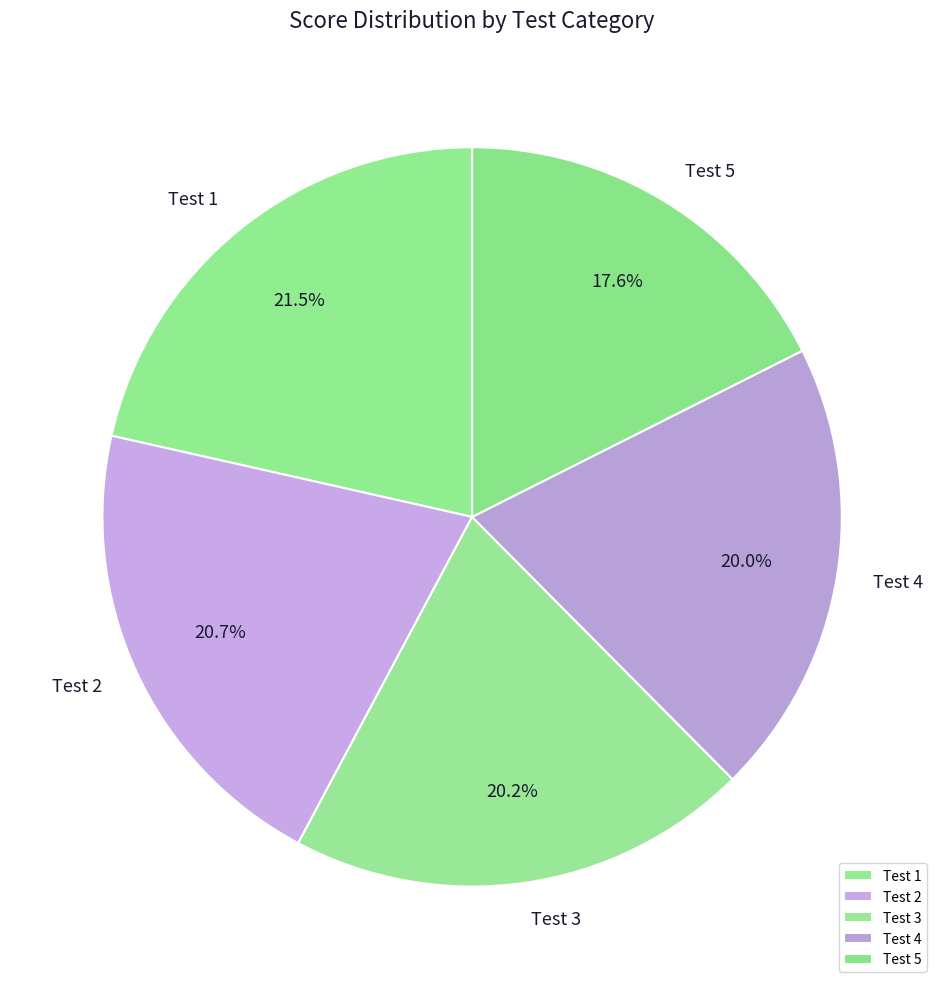

To the nearest percent, what is the difference between the largest and smallest slice percentages?

4%